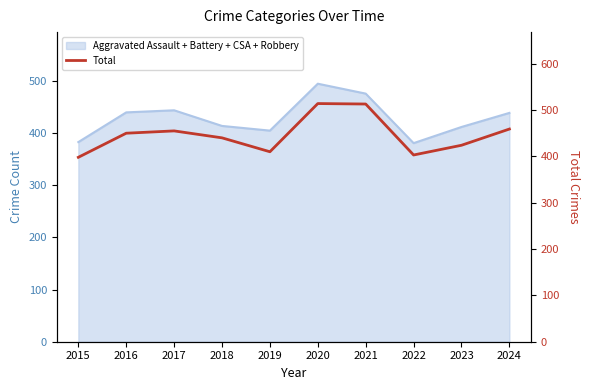

Does the chart have visible grid lines?

No